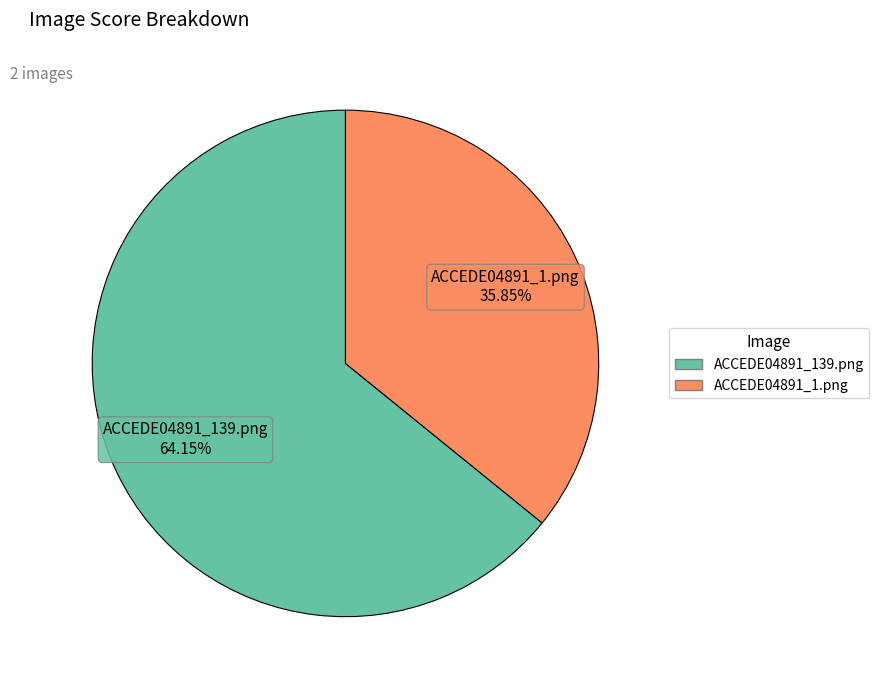

Combined, do ACCEDE04891_139.png and ACCEDE04891_1.png account for over 50%?

Yes